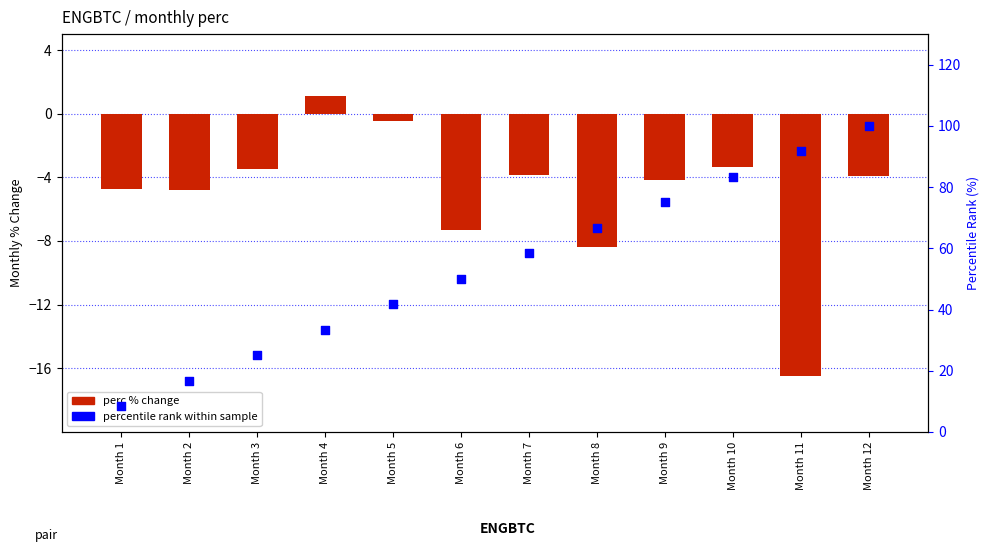

What is the total value across all series at Month 2?

11.8